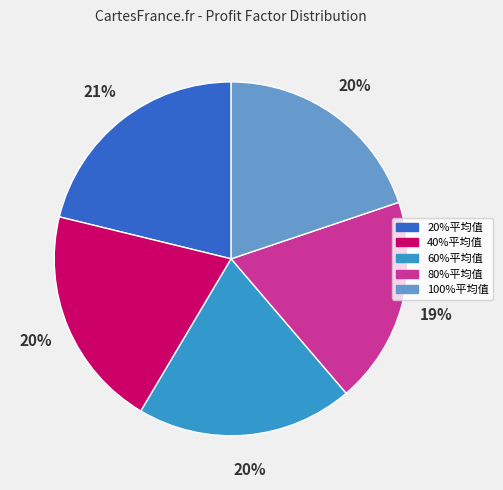

How many segments does this pie chart have?

5